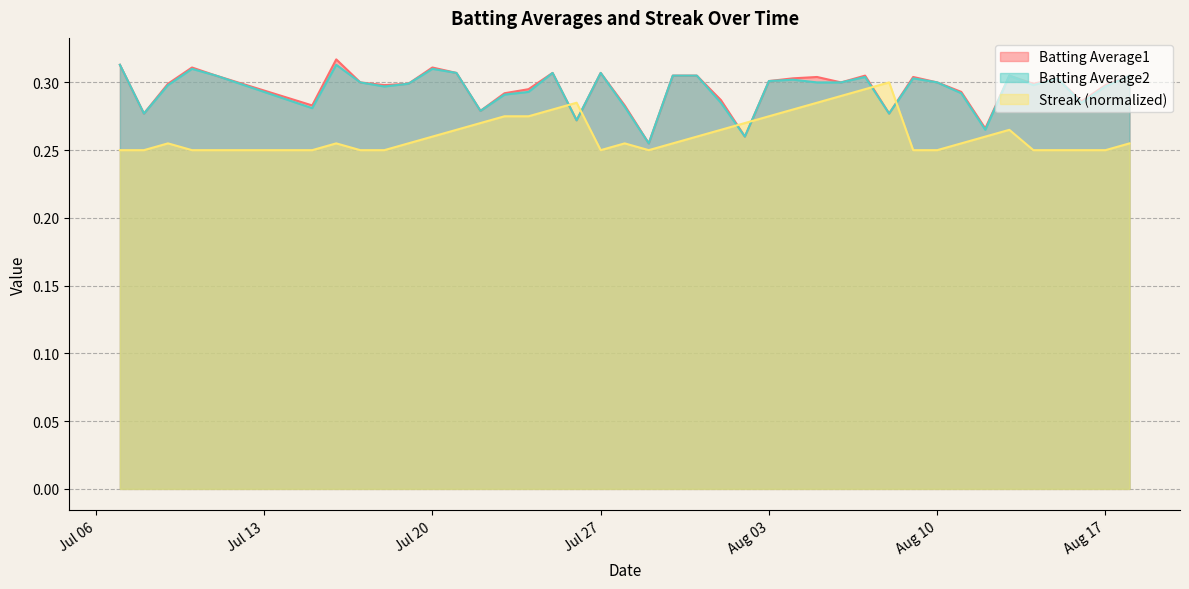

Which series has the widest spread of values?

Batting Average1